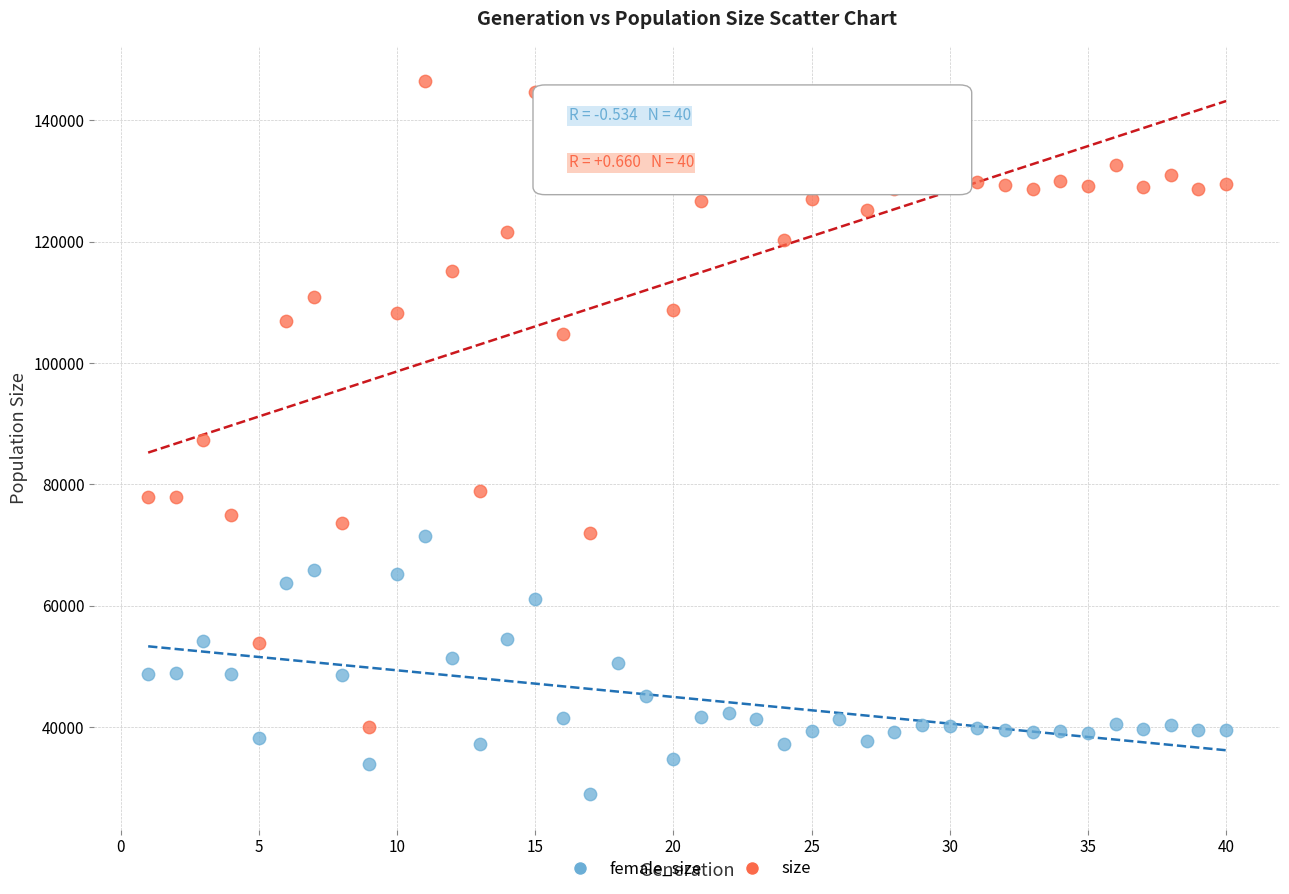

Across all data points, what is the range of Y values (max minus min)?

117486